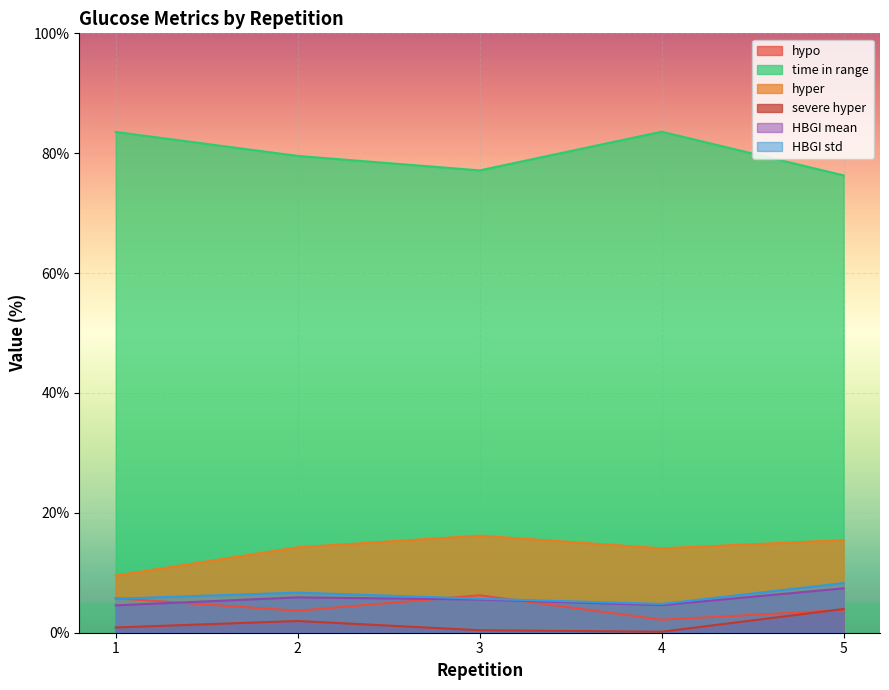

In HBGI mean, how many points are higher than both neighbors (excluding endpoints)?

1